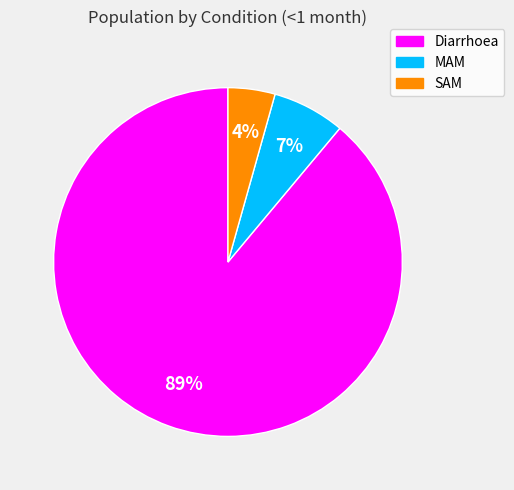

Does Diarrhoea account for over 50% of the chart?

Yes